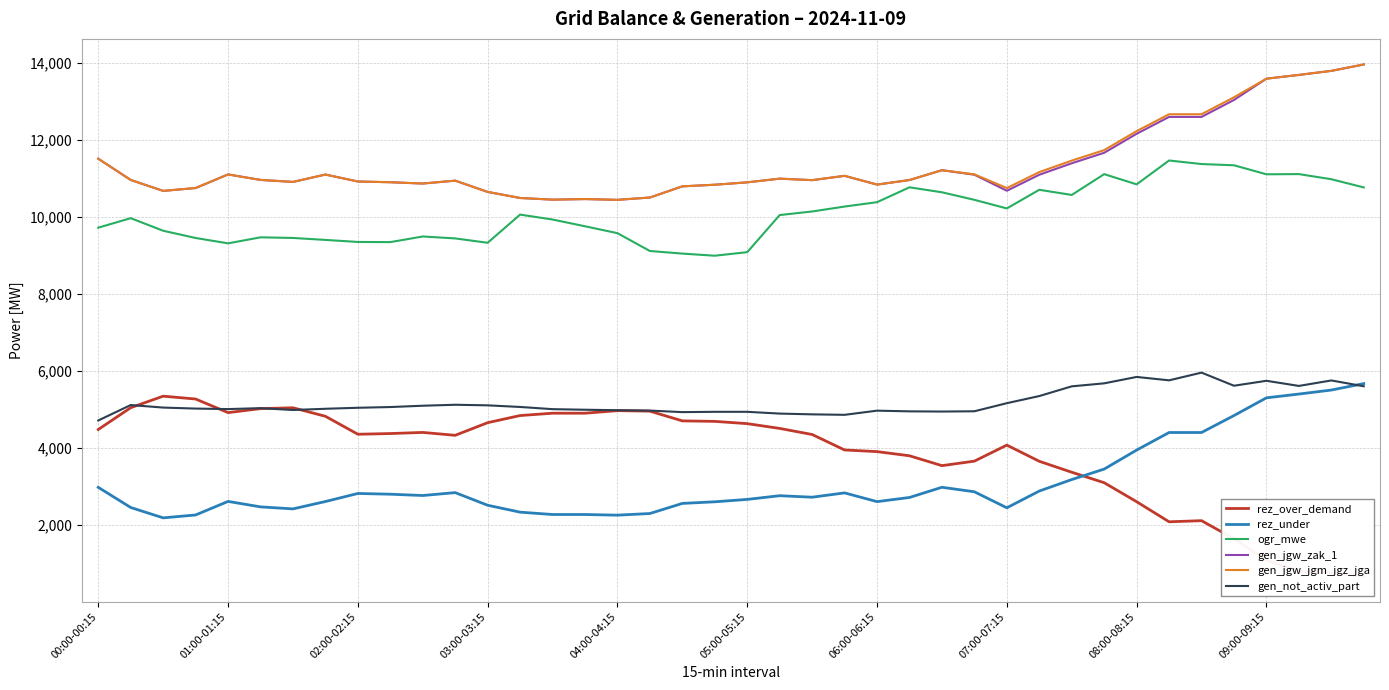

How many interior local peaks does the rez_under series have?

6